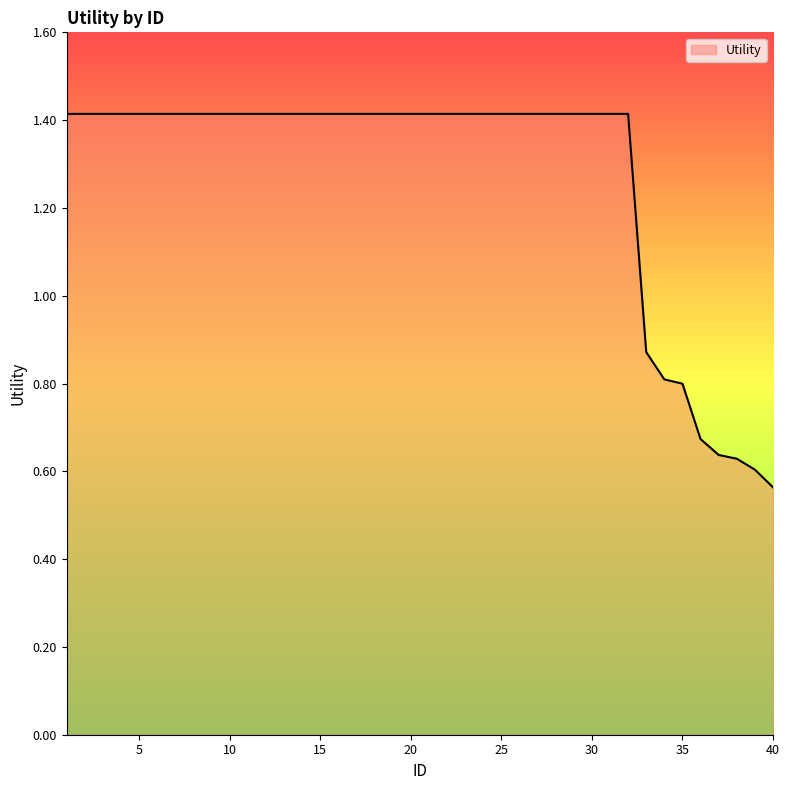

What is the greatest value displayed?

1.4